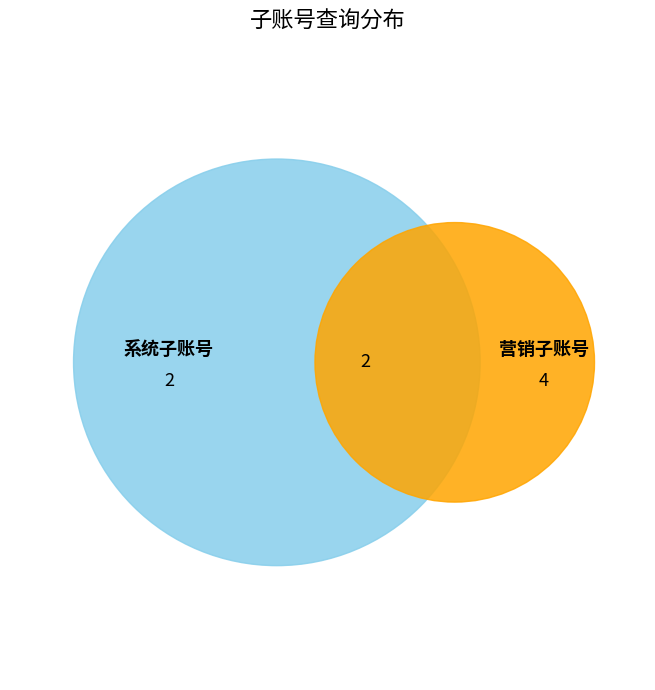

Which has a higher value, 系统子账号全部查询 or 系统子账号精确查询?

系统子账号全部查询